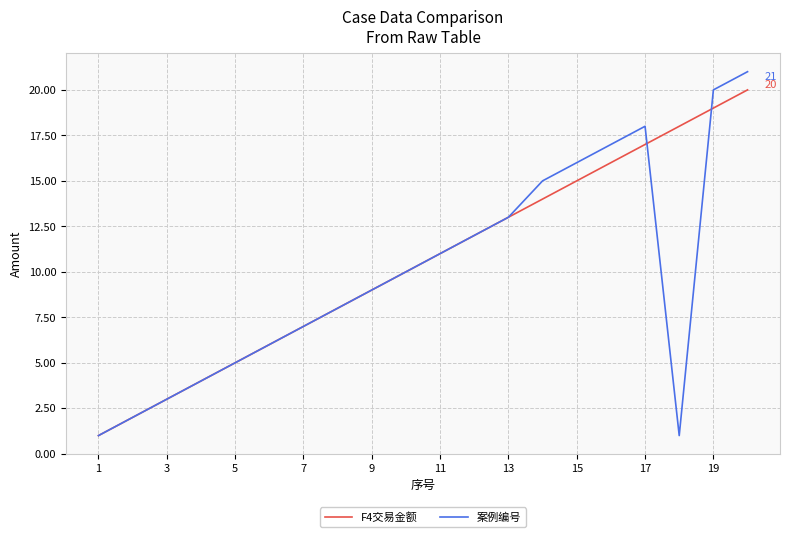

Which series has the widest spread of values?

案例编号